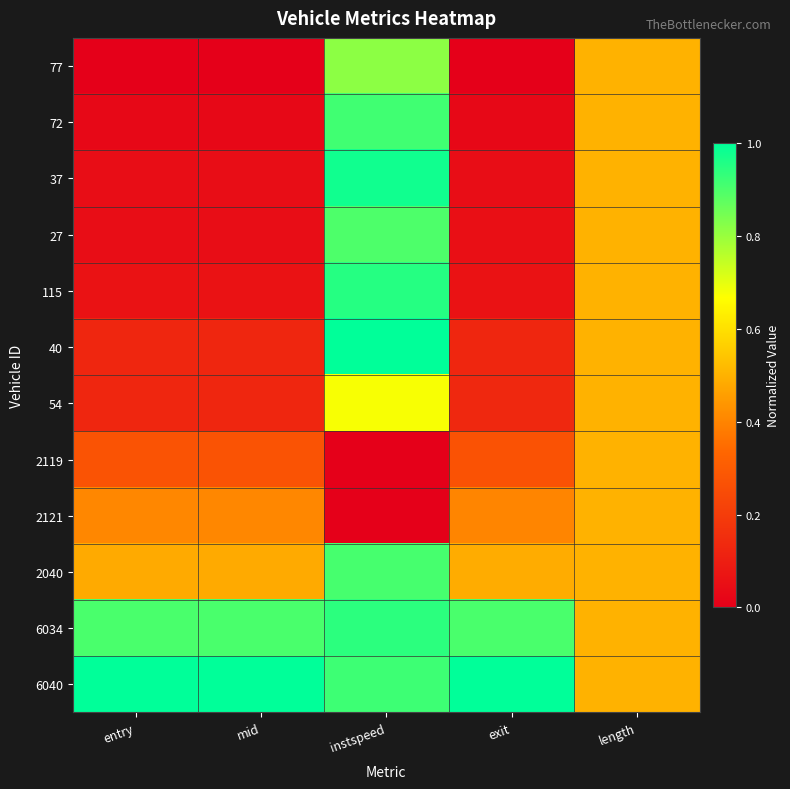

At how many categories does at least one series exceed 0?

5